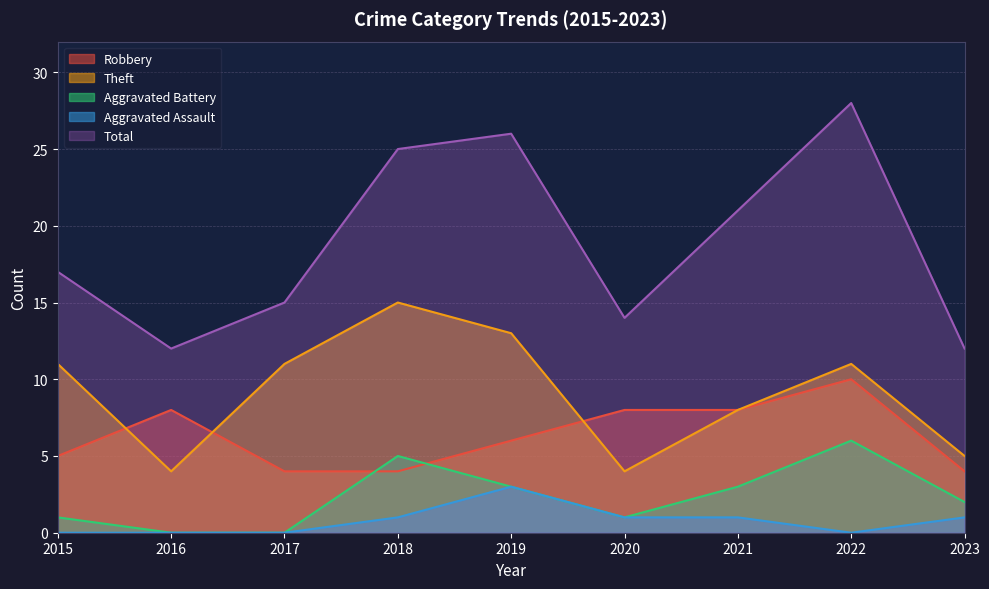

Does the chart display data point markers on the line(s)?

No